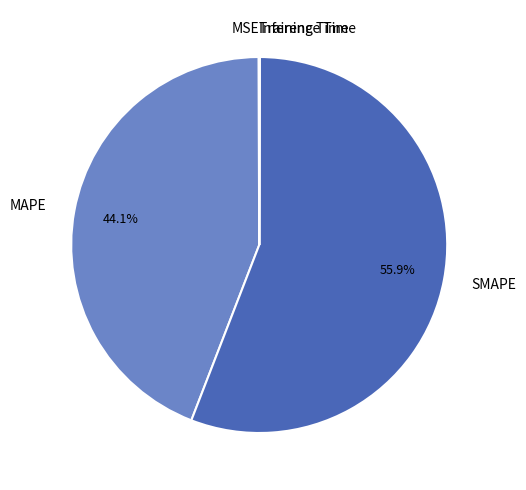

What is the largest slice in the pie chart?

SMAPE